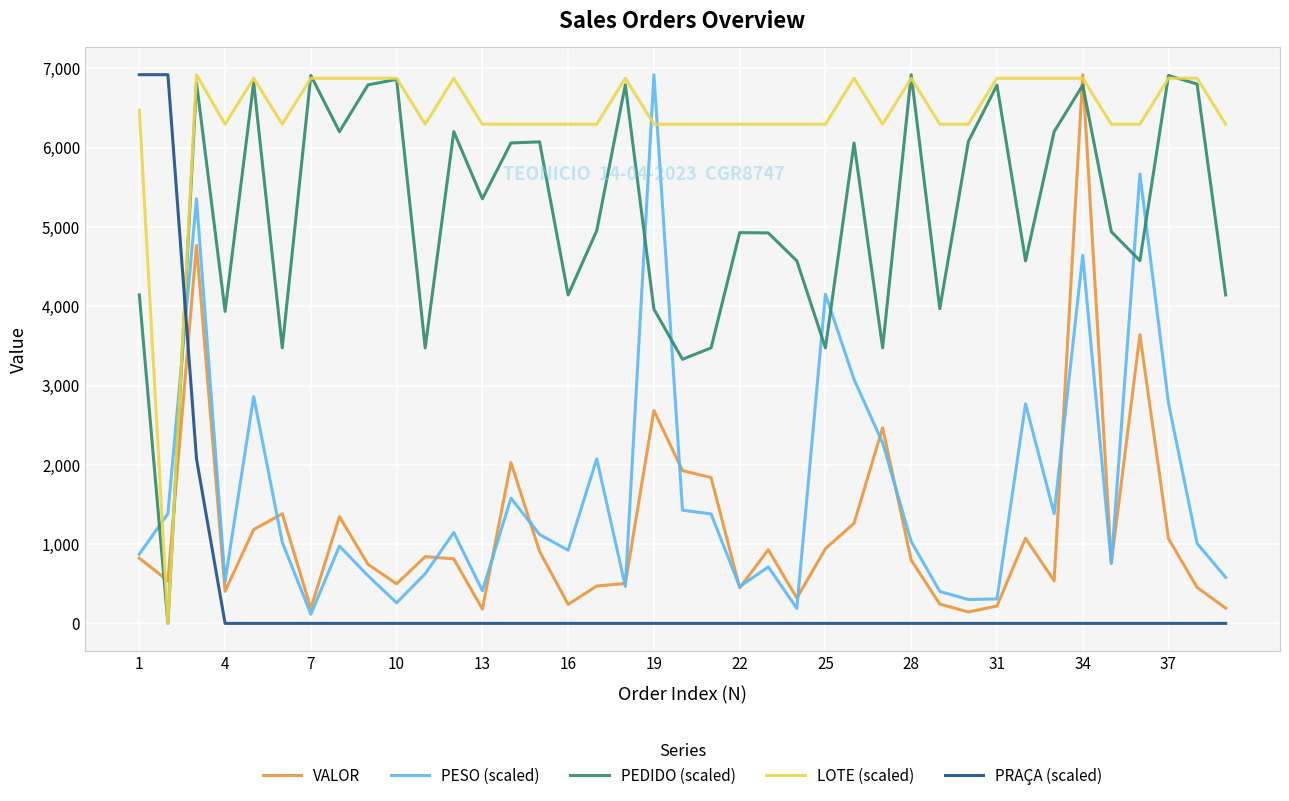

What is the maximum value for LOTE (scaled)?

6919.7